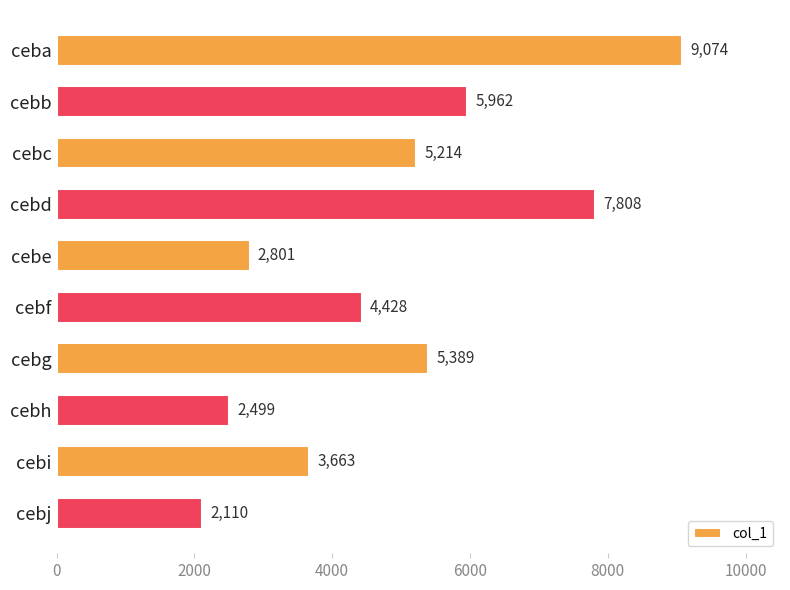

The value at ceba is 9074. True or false?

True